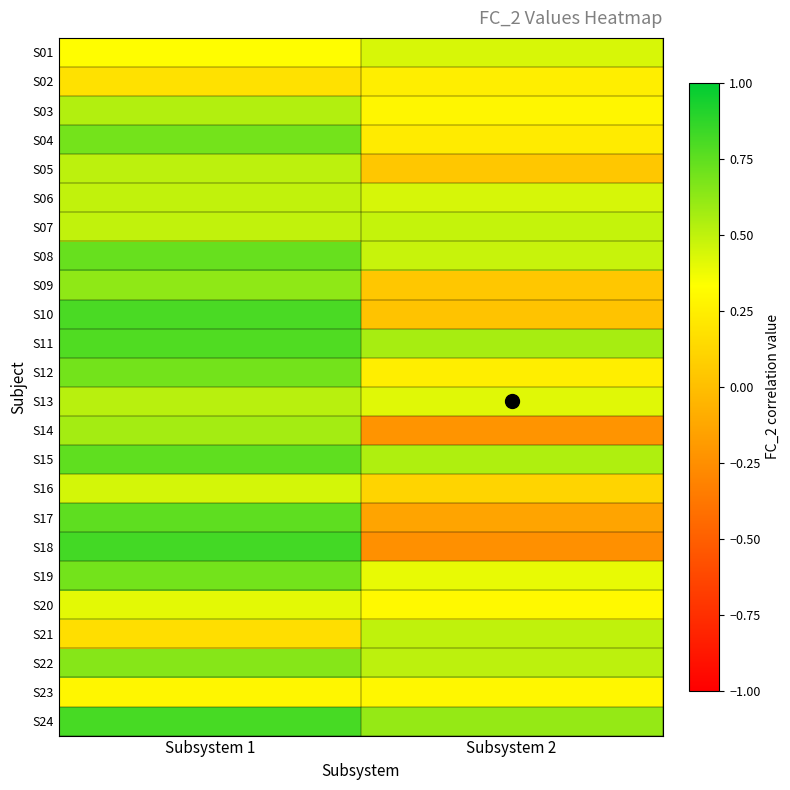

Rank the series at Subsystem 2 from highest to lowest value.

S24, S11, S15, S22, S21, S07, S08, S06, S01, S13, S19, S20, S23, S03, S12, S02, S04, S16, S05, S09, S10, S17, S14, S18